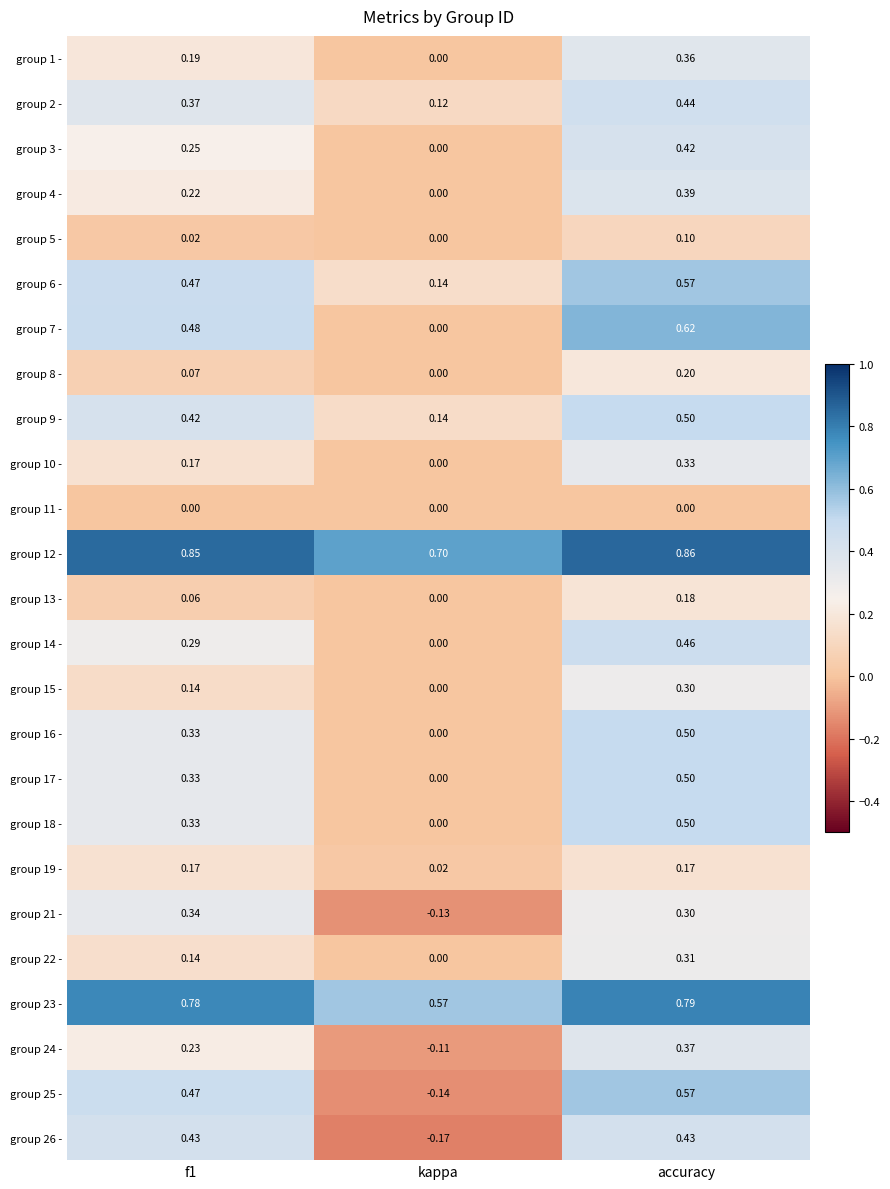

Which series has the largest total across all categories?

group 12 -